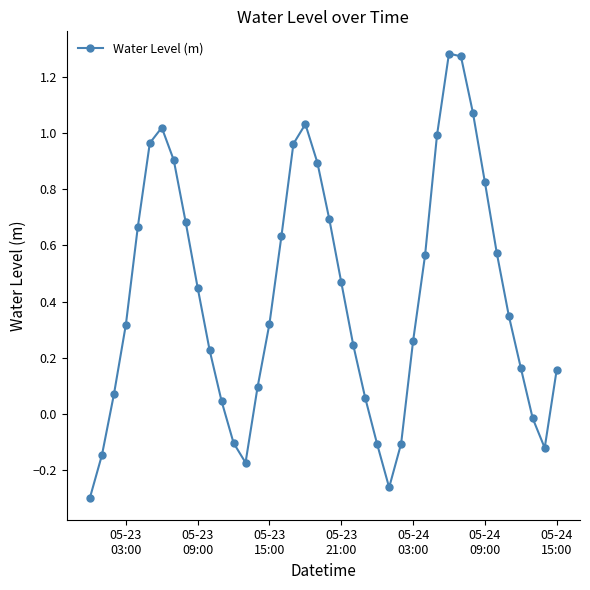

How many points are lower than both their immediate neighbors (excluding endpoints)?

3